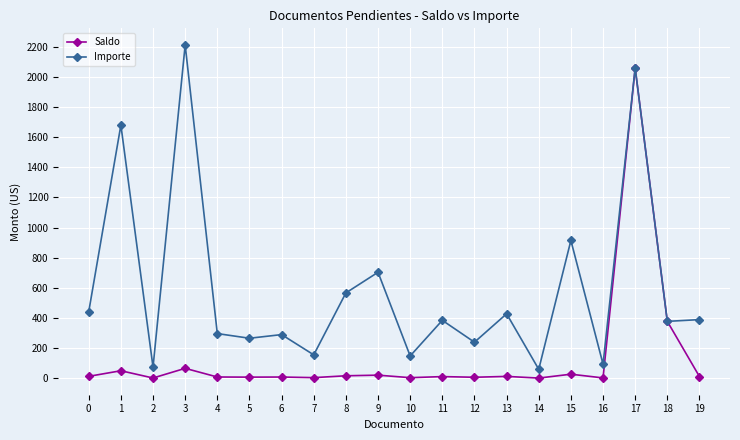

What are all the series names shown in the legend?

Saldo, Importe